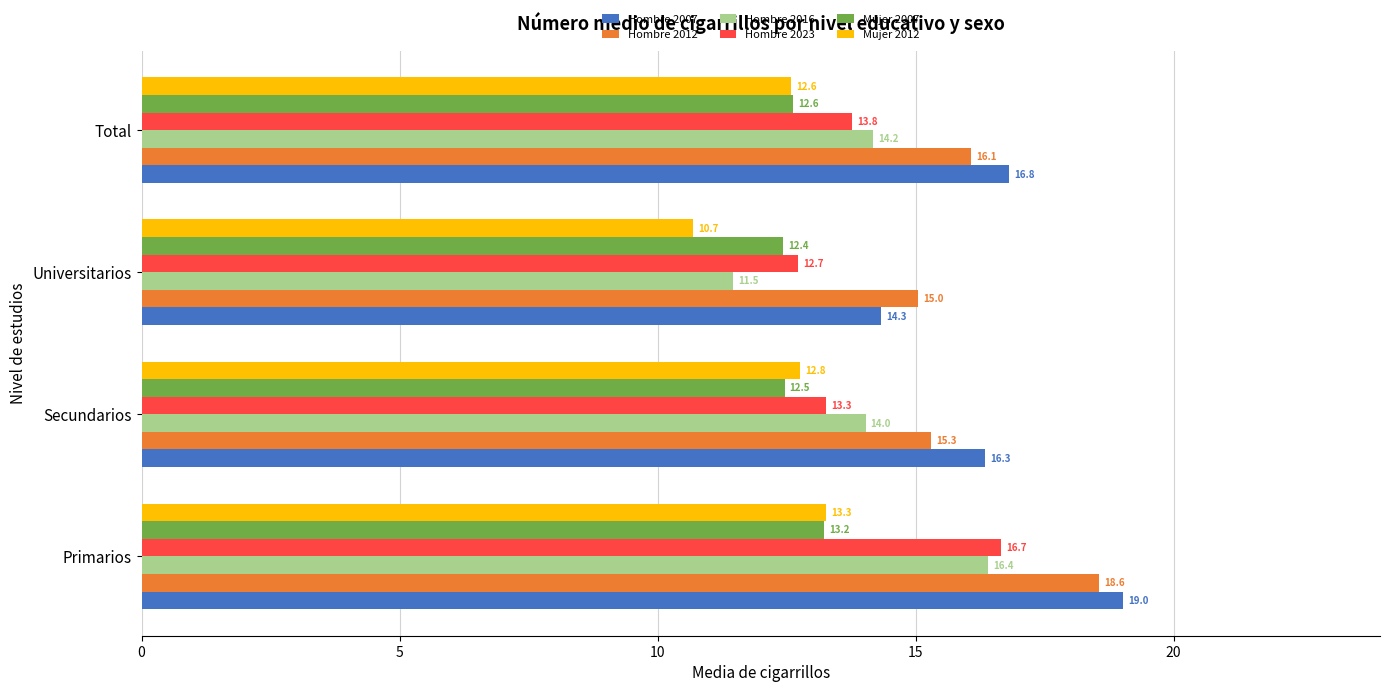

Between Primarios and Universitarios, which series saw the biggest shift?

Hombre 2016